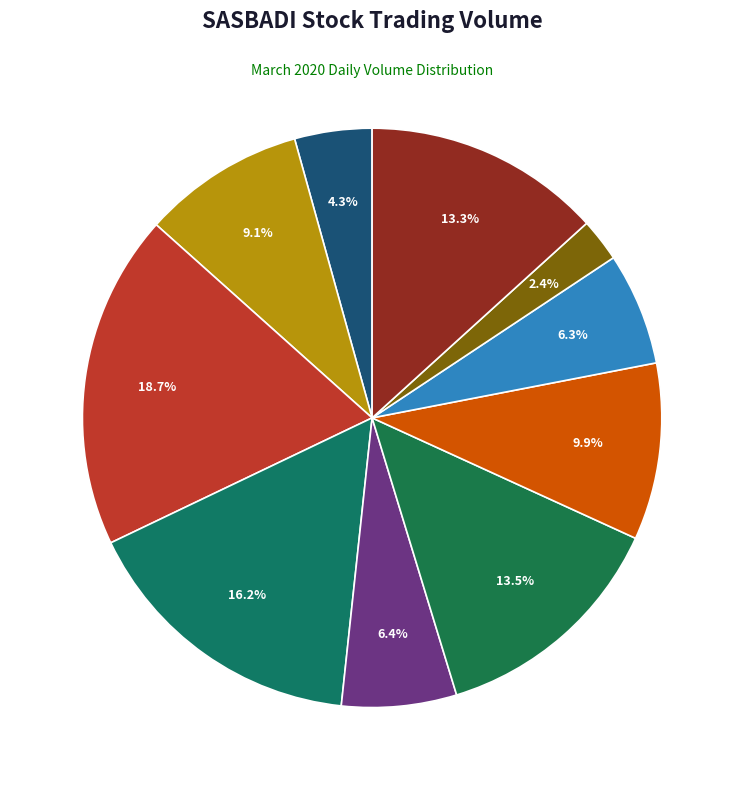

How many slices are in this pie chart?

10